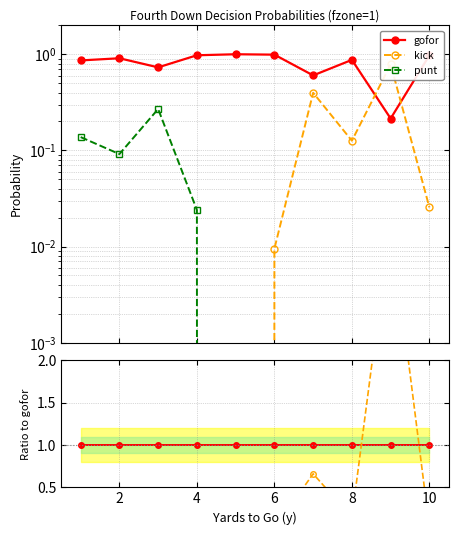

What is the total value across all series at 10?

1.0